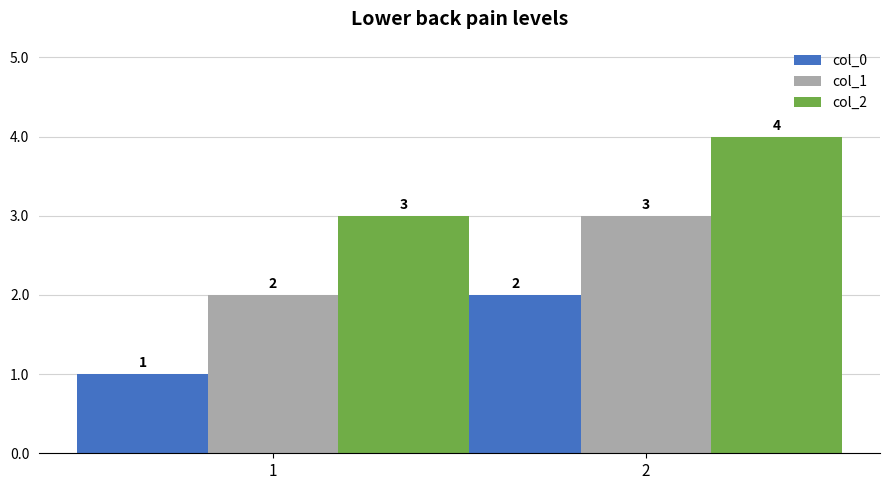

What is the average value of the col_0 series?

2